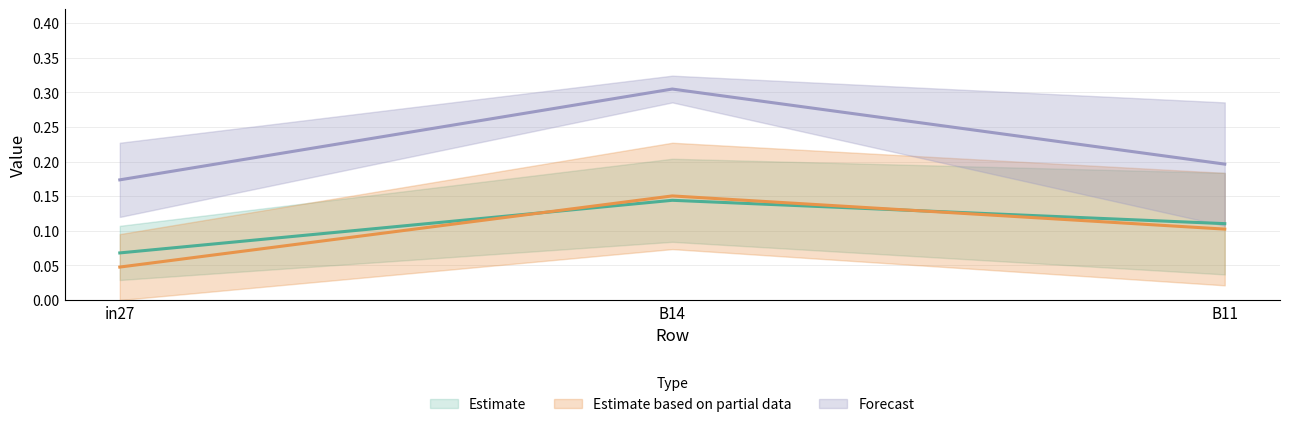

What is the value of the job346_scenario3_660 point at the 2nd from the left?

0.2